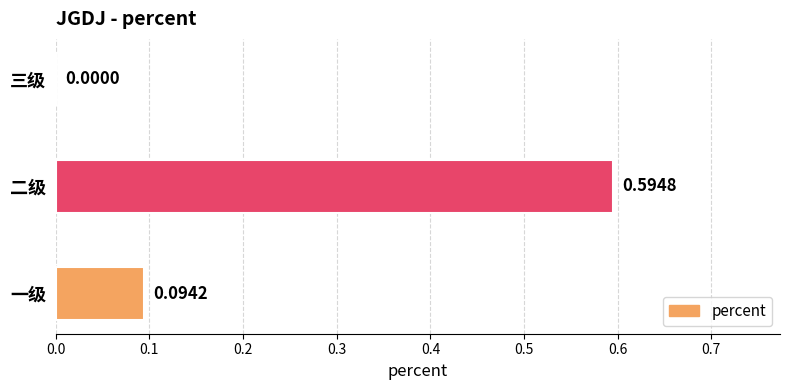

Which category has the highest value across all series?

二级